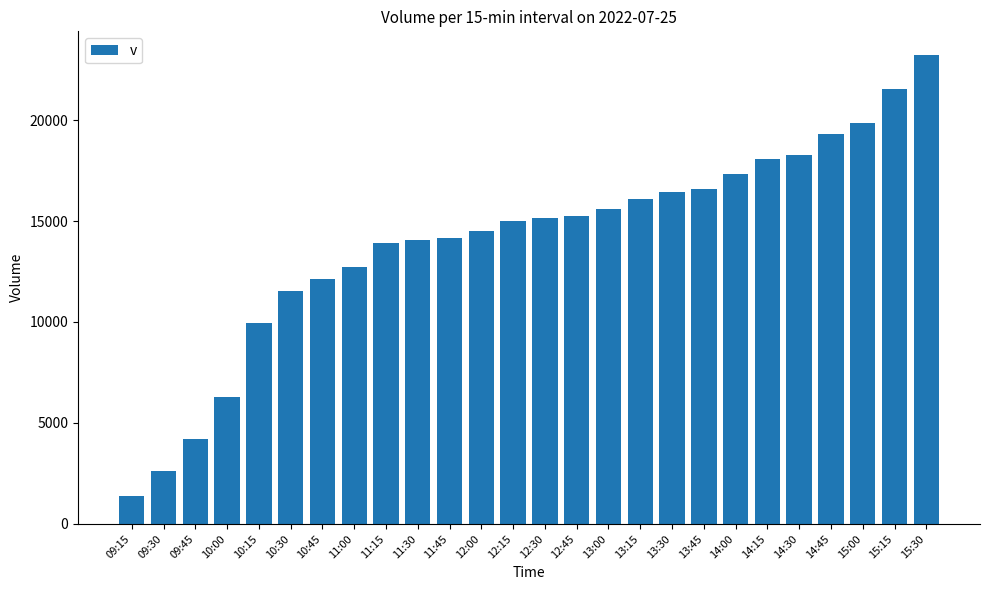

What is the sum of all values?

365215